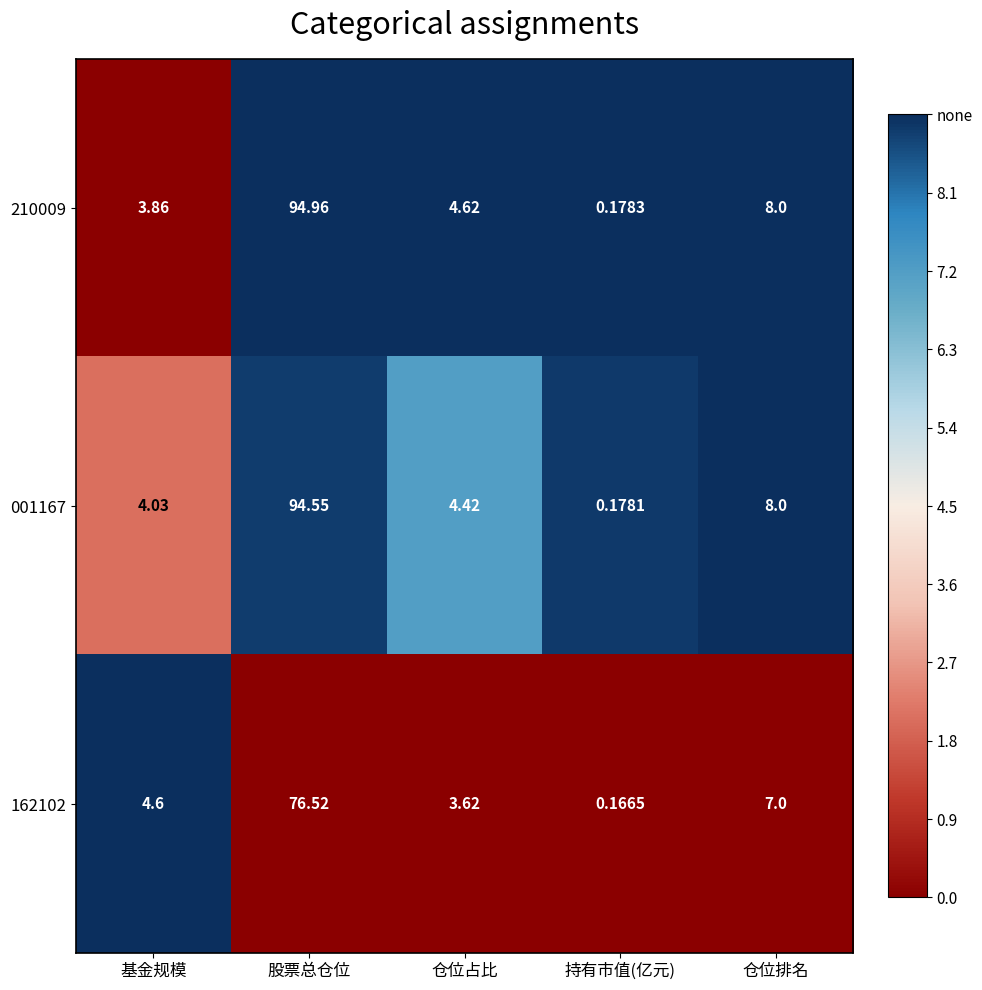

What is the spread (max minus min) of values at 基金规模?

0.7